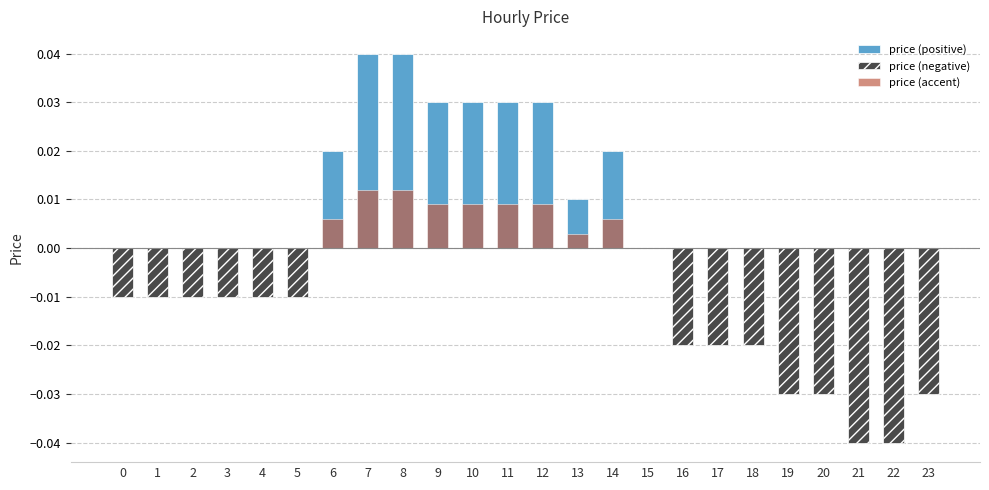

Which category has the highest value across all series?

7